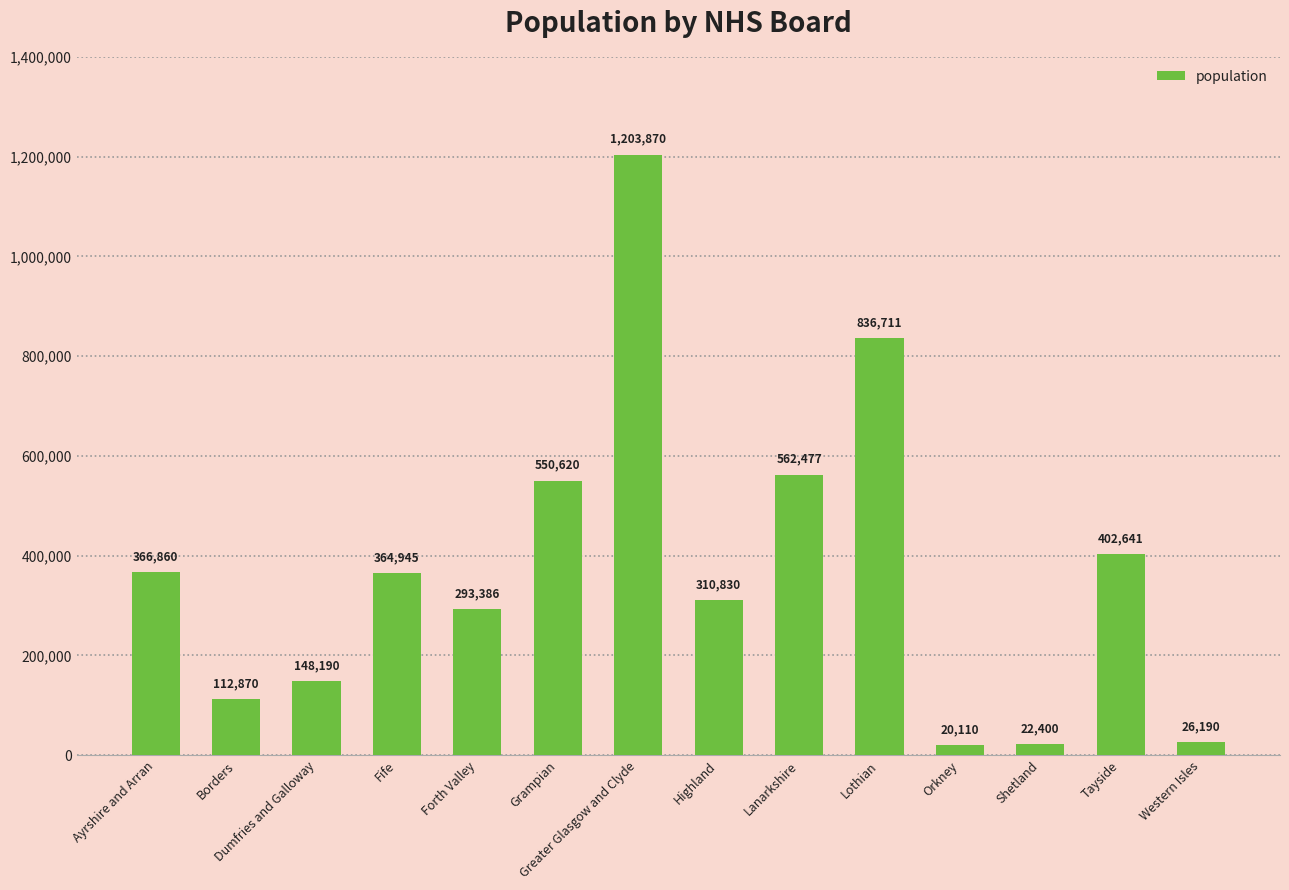

What is the difference between the maximum and second lowest values?

1181470